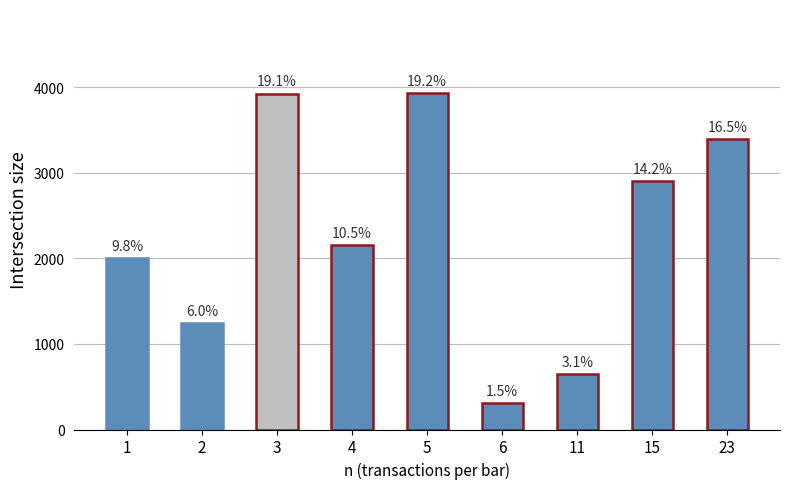

Rank the categories by value from highest to lowest.

5, 3, 23, 15, 4, 1, 2, 11, 6